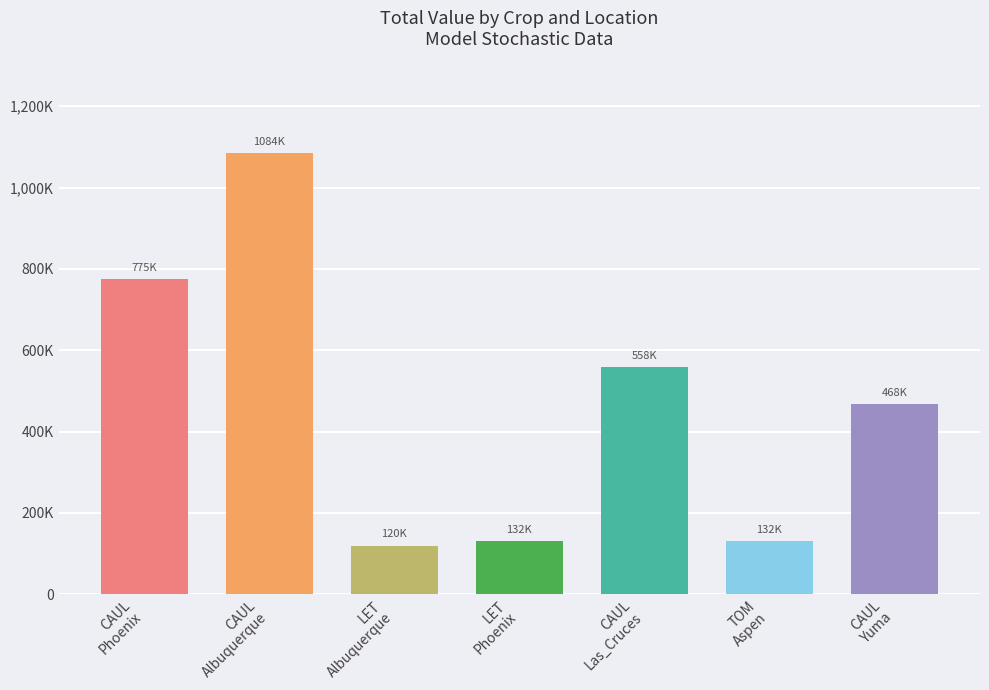

Does the chart contain any negative values?

No